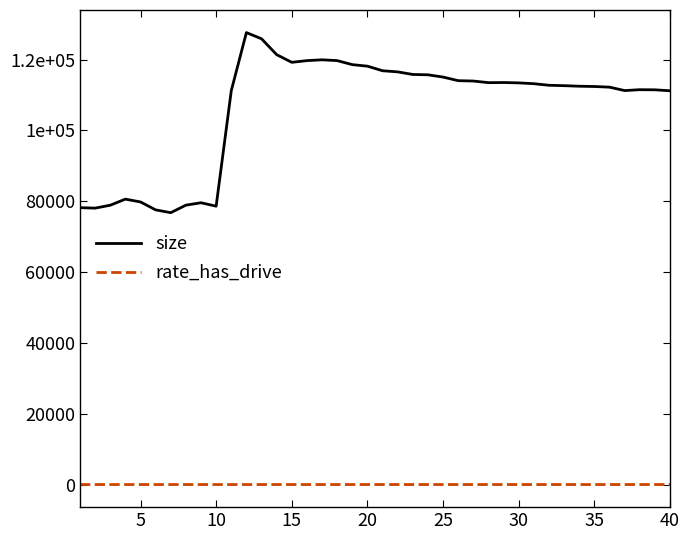

What is the highest value of the size series?

127618.0